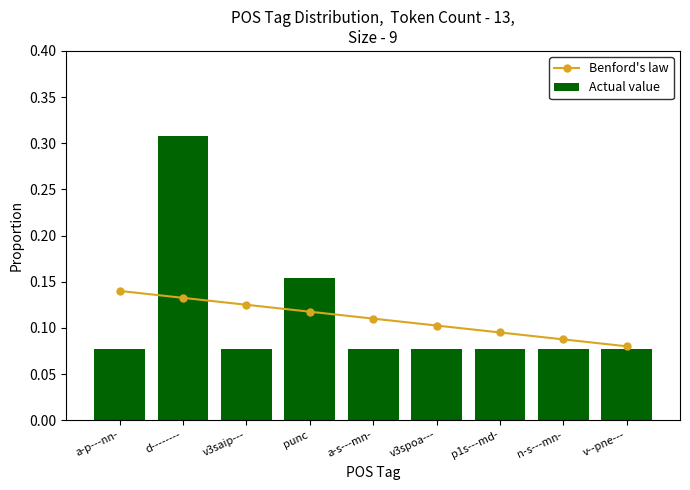

Count the Benford's law values in the range 0 to 1.

9